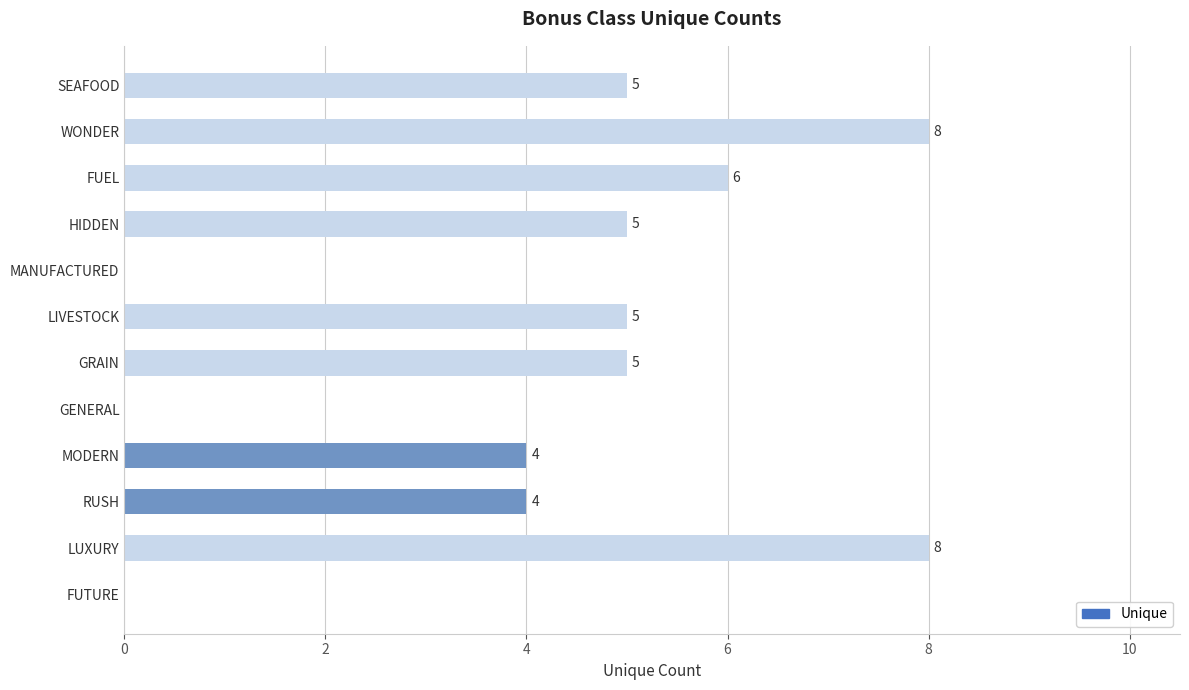

Does the chart contain stacked bars?

No